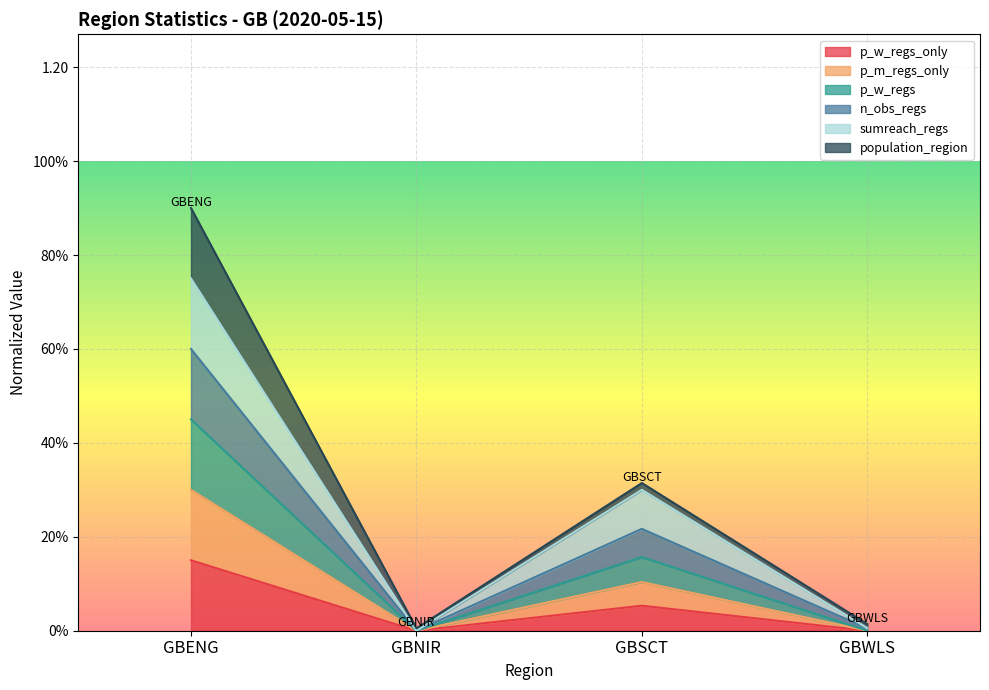

Which category has the highest value in the sumreach_regs series?

GBENG